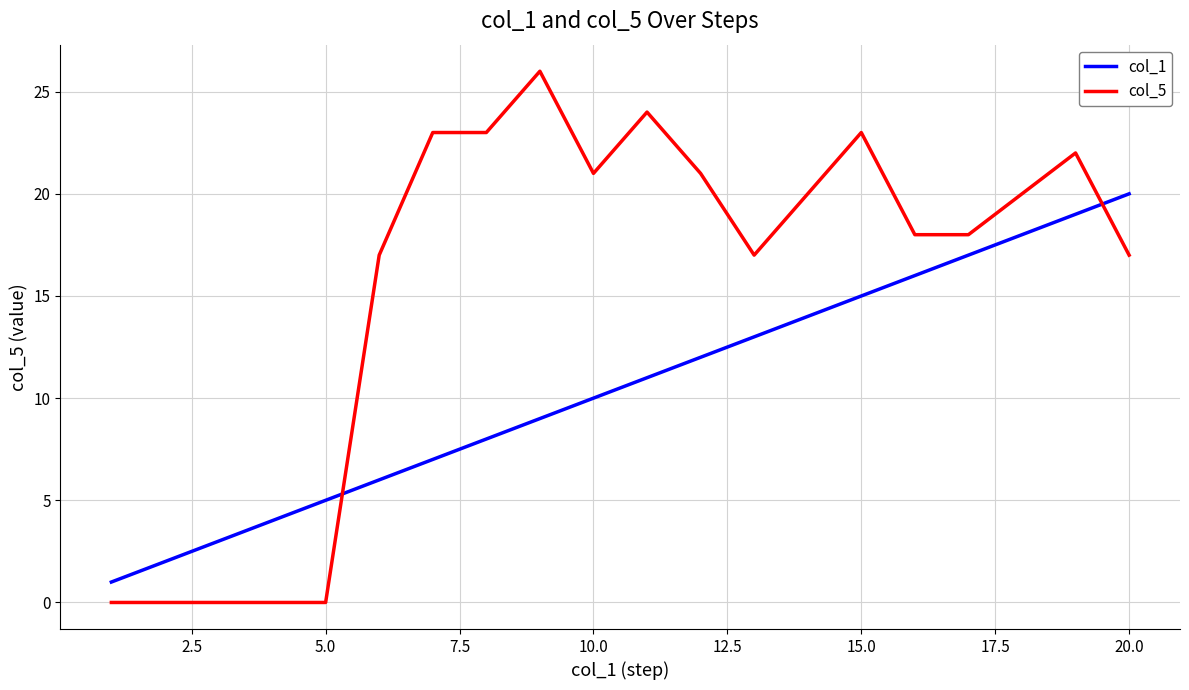

What is the greatest value displayed?

26